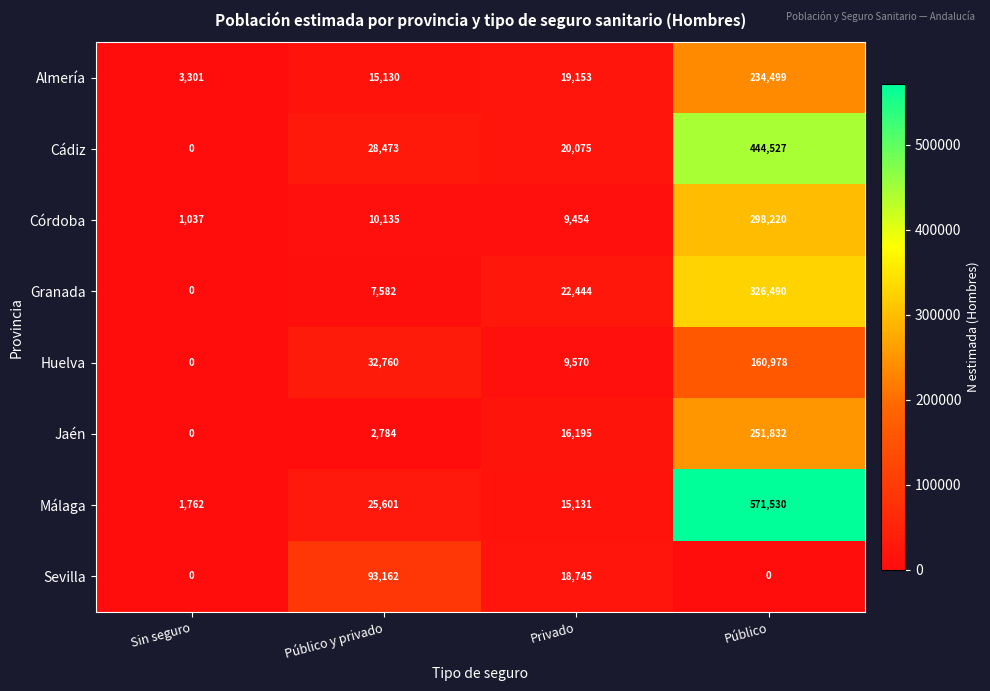

What is the total value across all series at Público?

2288076